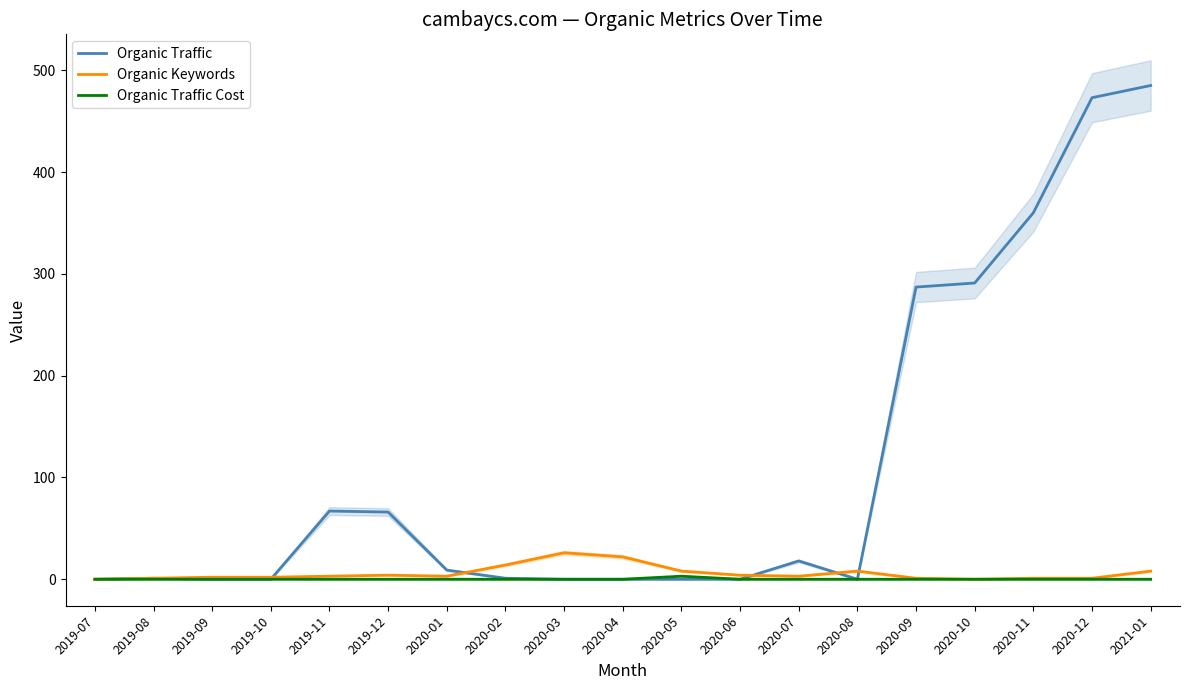

What is the value of the Organic Traffic Cost point at the 11th from the left?

3